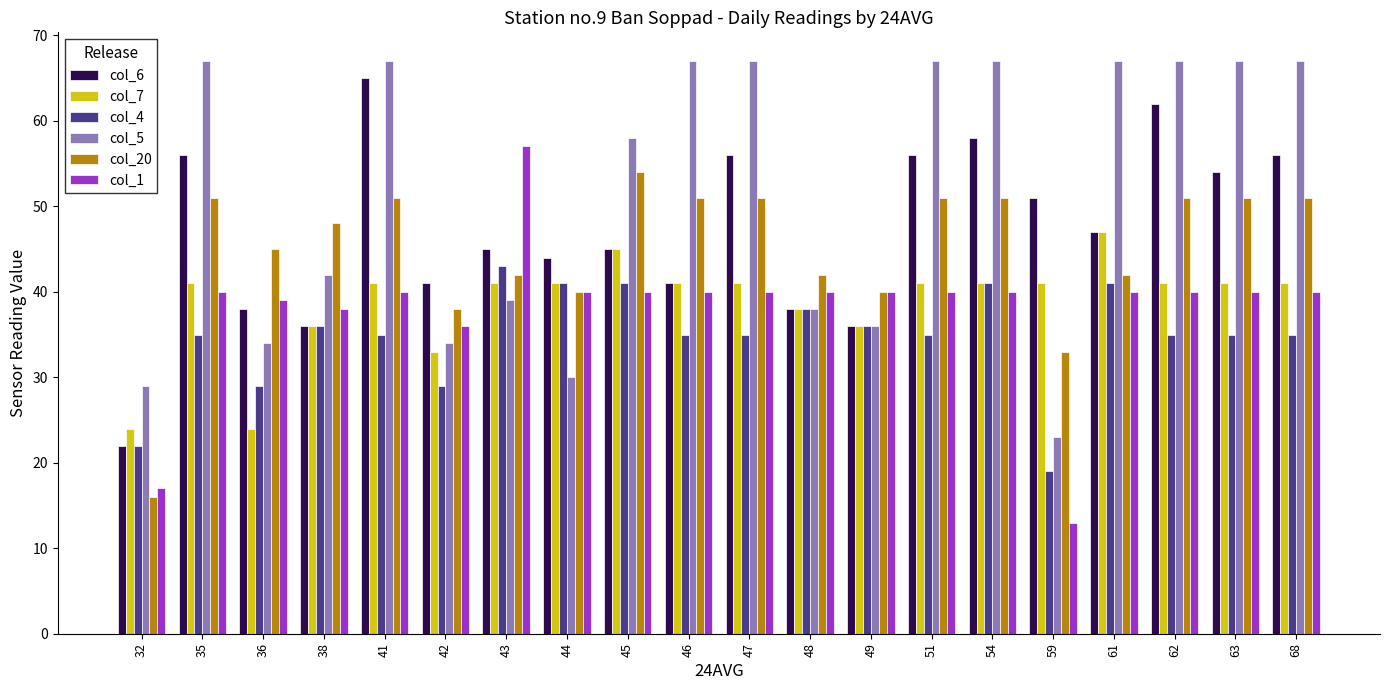

Count the number of categories in the chart.

20